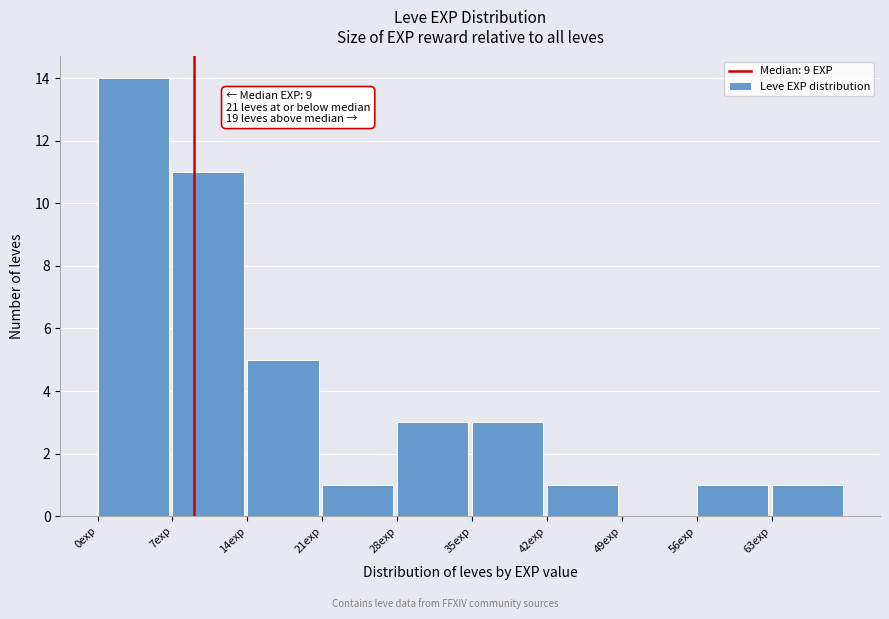

Which range on the x-axis has the tallest bar?

0 to 7